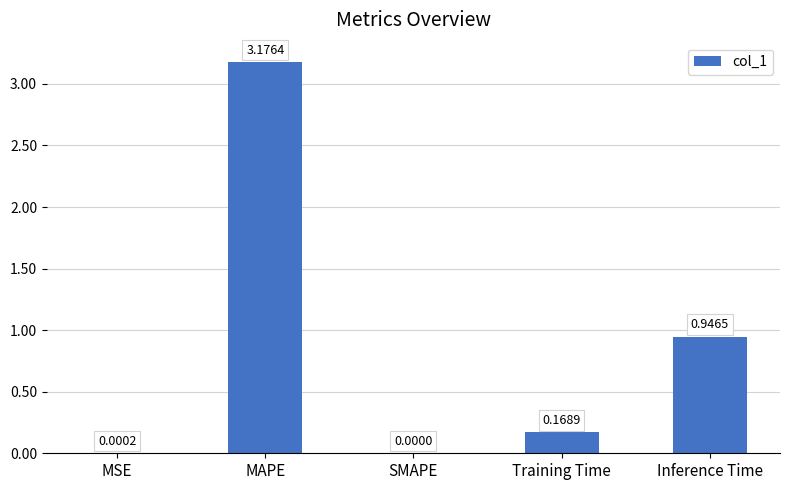

Which has a higher value, SMAPE or MAPE?

MAPE